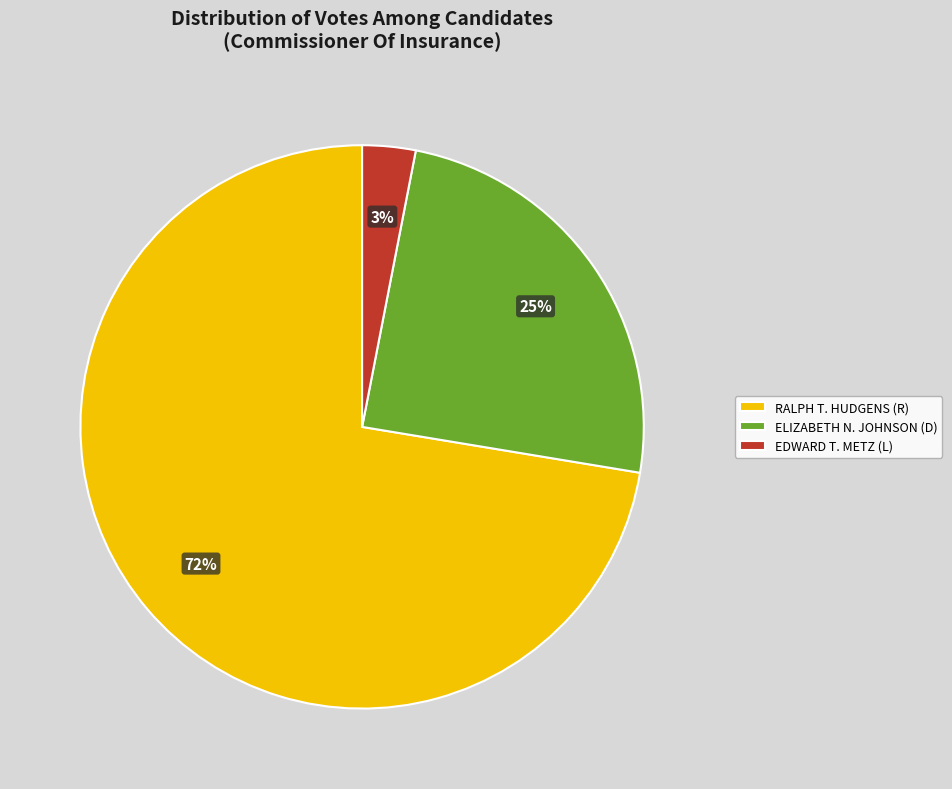

To the nearest percent, what percentage of the pie is EDWARD T. METZ (L)?

3%